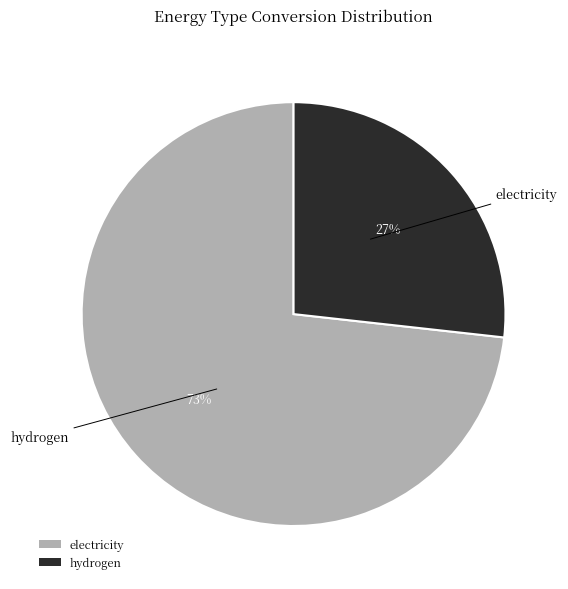

To the nearest percent, what is the average slice percentage?

50%